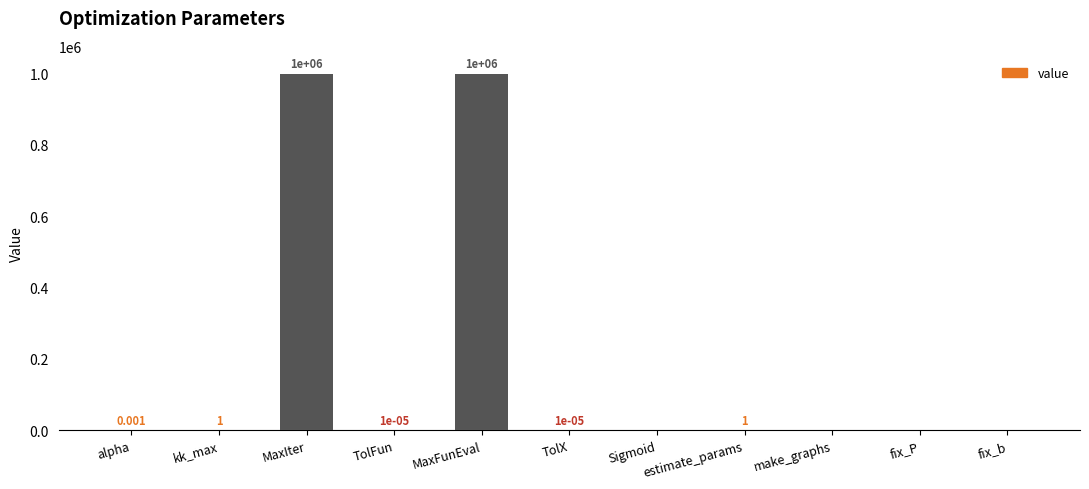

Which has a higher value, kk_max or fix_b?

kk_max